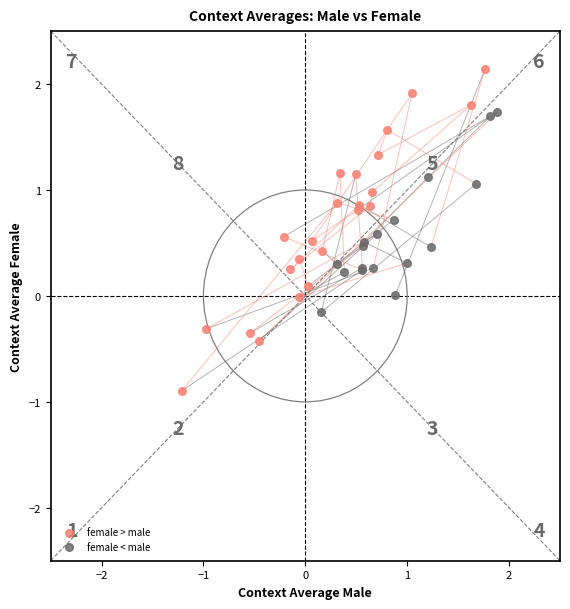

Which series contains the highest Y value?

female > male